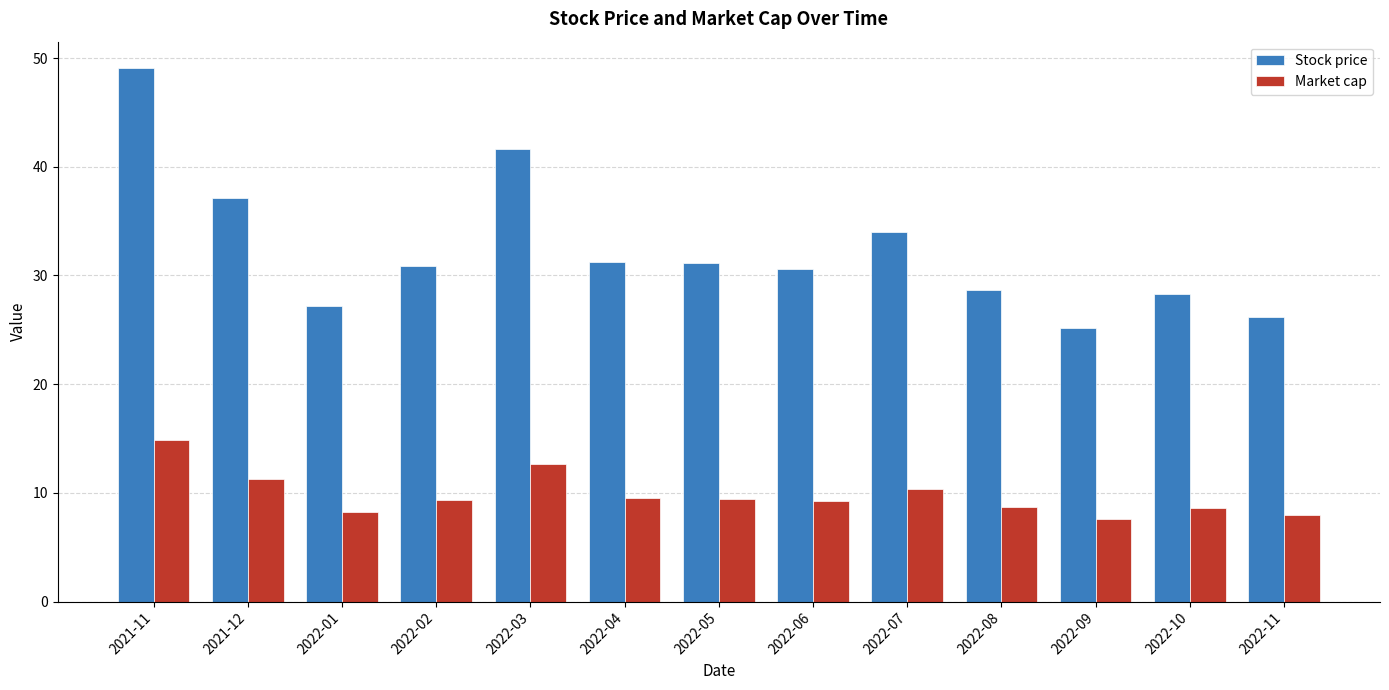

List the series in order of their overall mean, highest first.

Stock price, Market cap